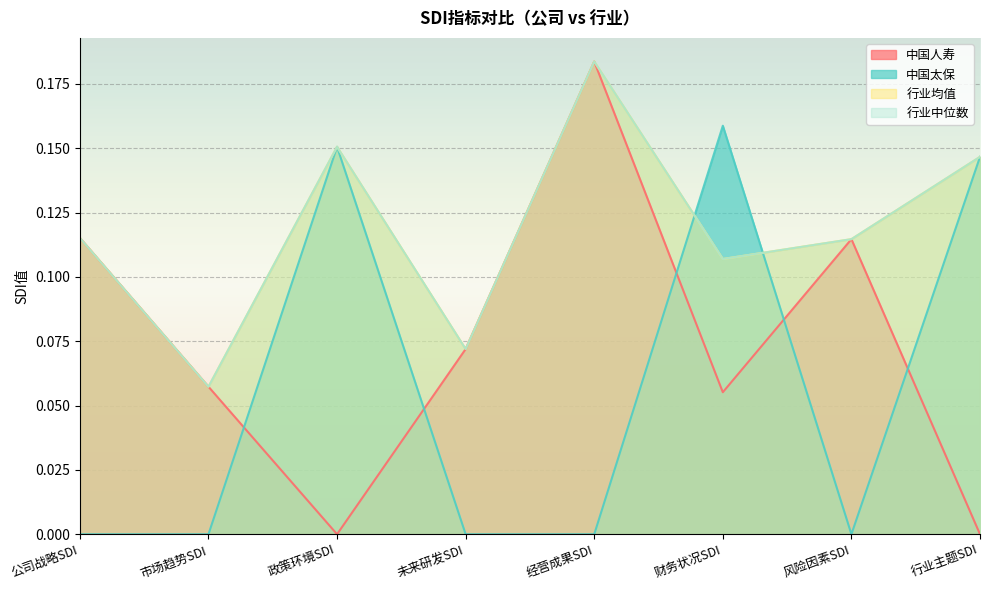

What is the label of the 2nd point from the left?

市场趋势SDI